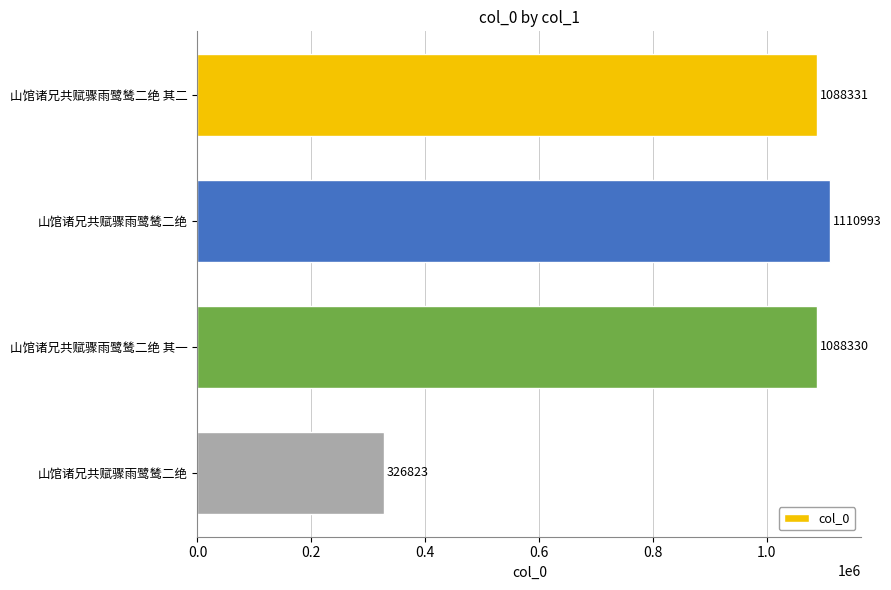

How many bars are there in total?

4